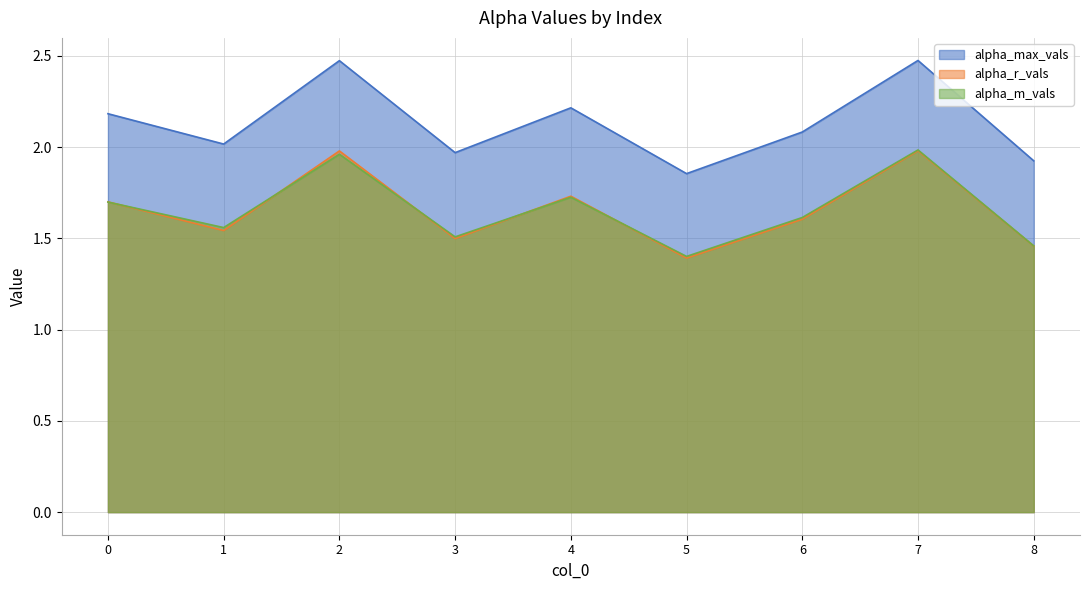

Where is the first local maximum for alpha_max_vals?

2